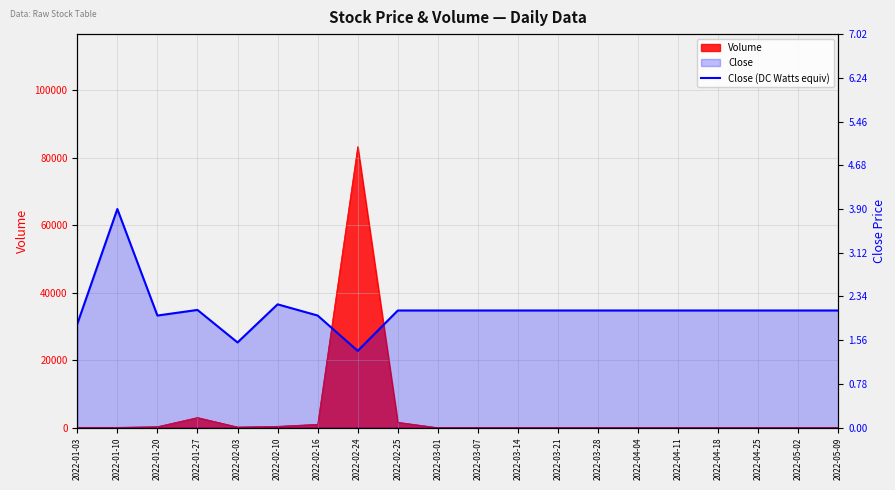

At which label is the value closest to 2?

2022-01-20